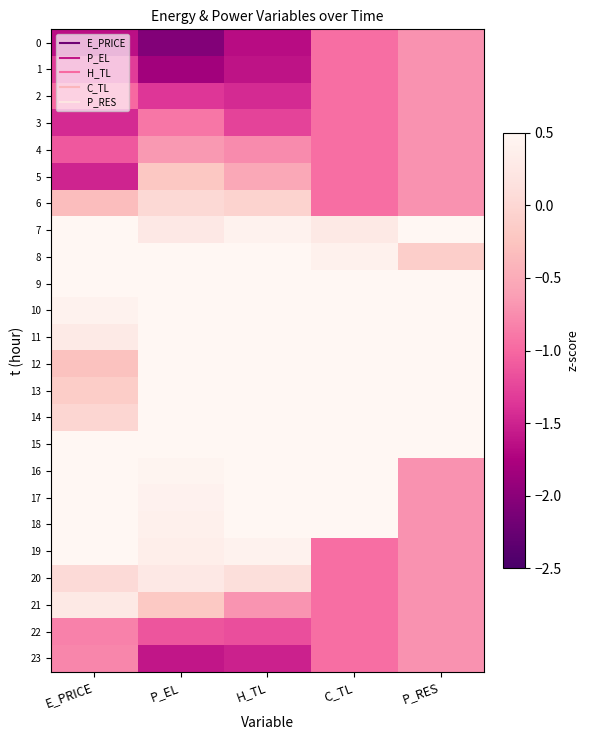

Count the number of categories in the chart.

5